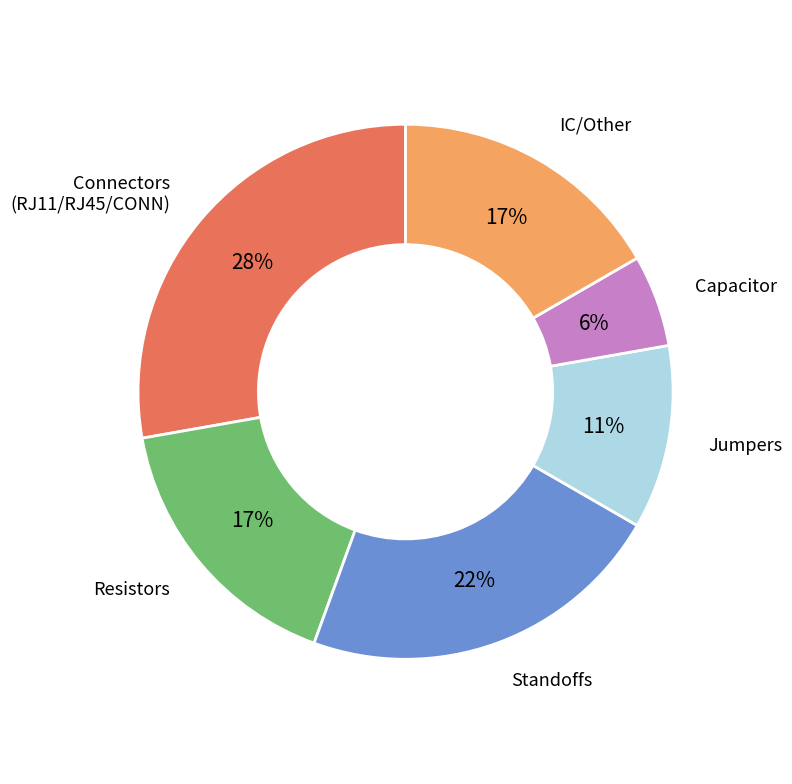

To the nearest percent, what is the difference between the largest and smallest slice percentages?

22%